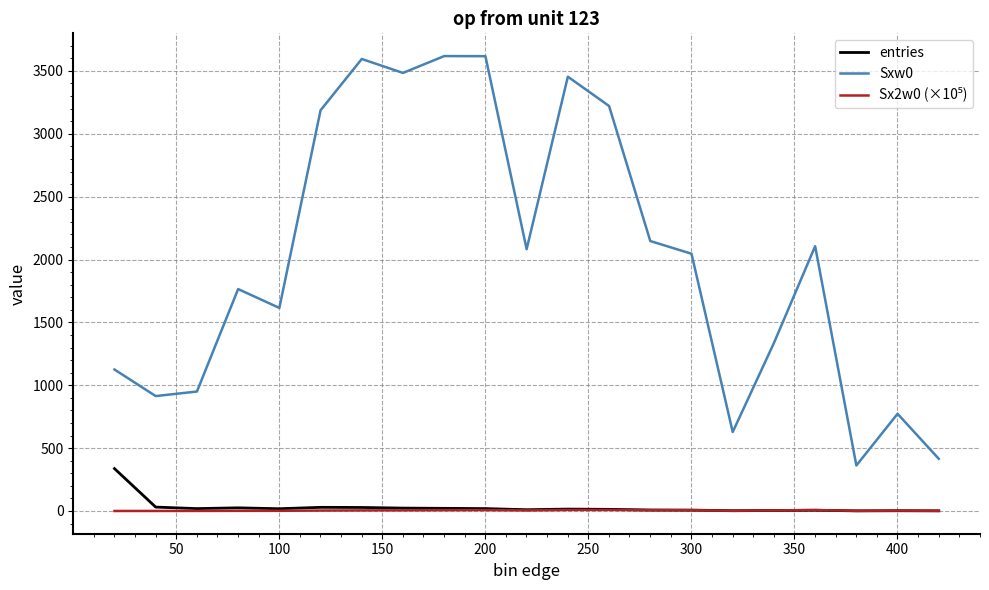

What is the highest value of the entries series?

337.0